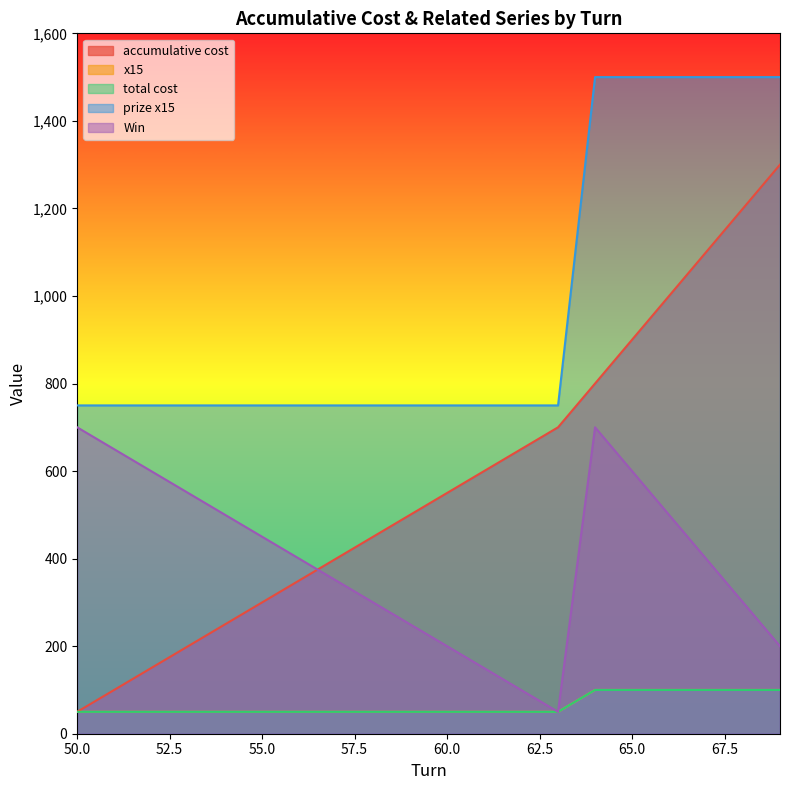

Rank the series by their maximum value, from highest to lowest.

prize x15, accumulative cost, Win, x15, total cost